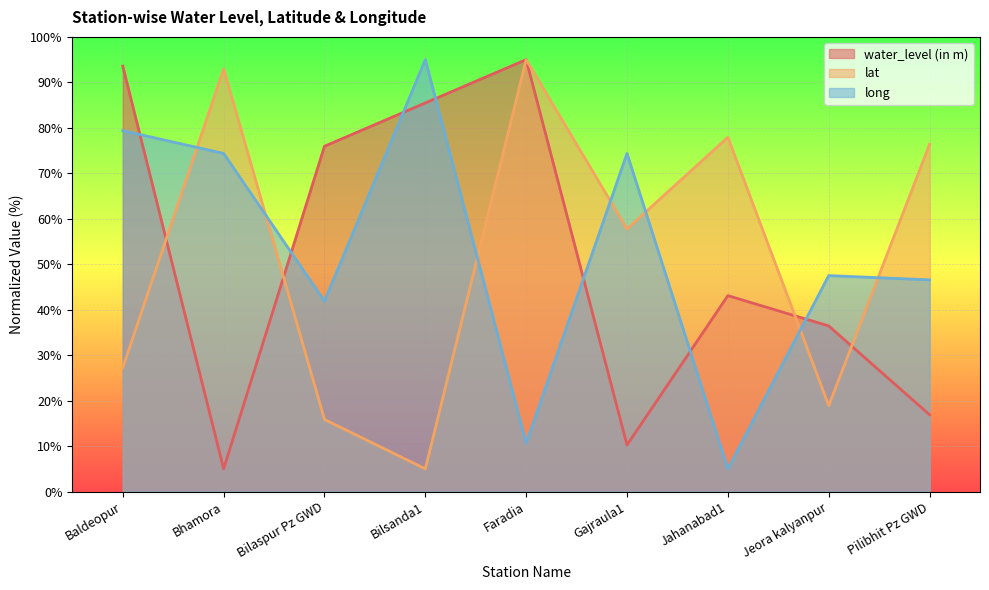

Does the chart display data point markers on the line(s)?

No